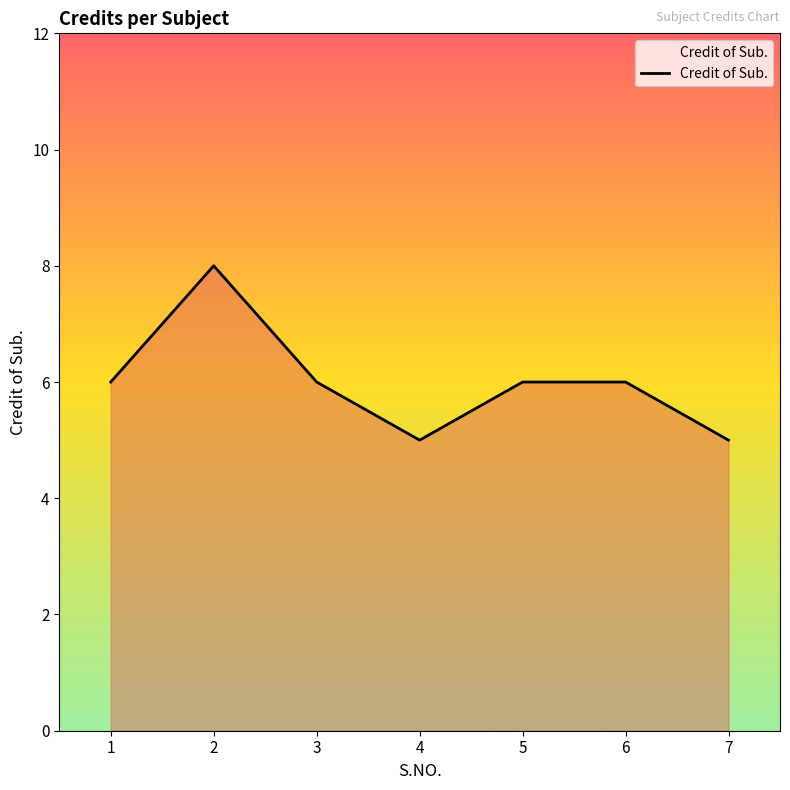

What is the minimum value shown in the chart?

5